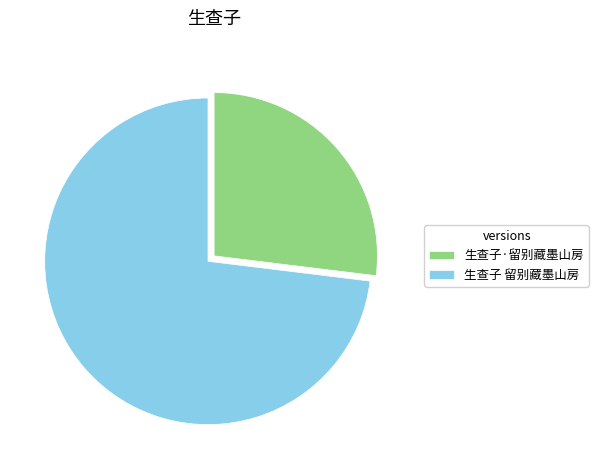

How many slices are in this pie chart?

2